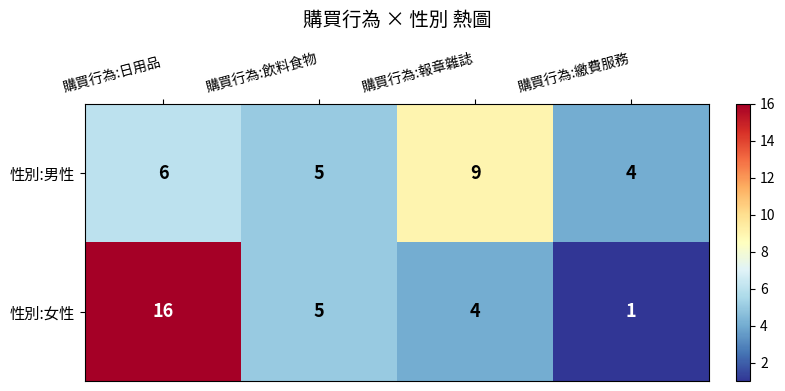

What is the greatest value displayed?

16